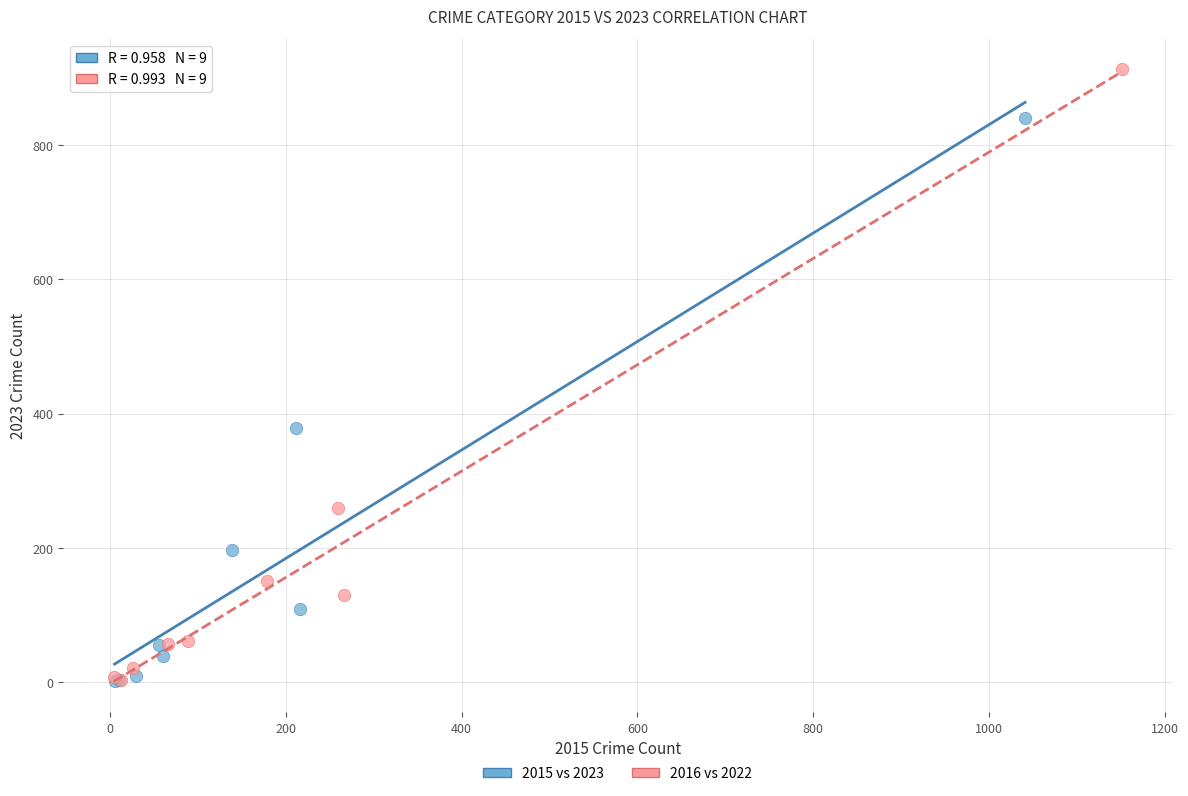

Which series has the widest spread of Y values?

2016 vs 2022